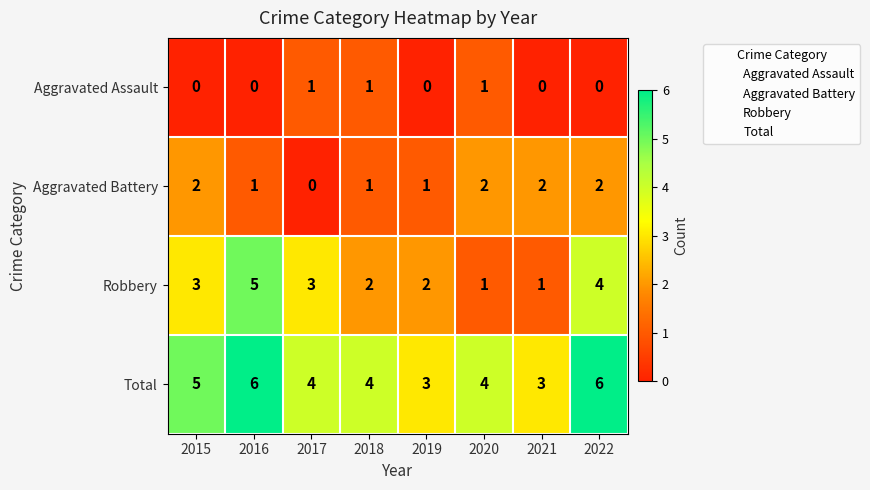

True or false: Aggravated Assault has a value of 0 at 2015.

True